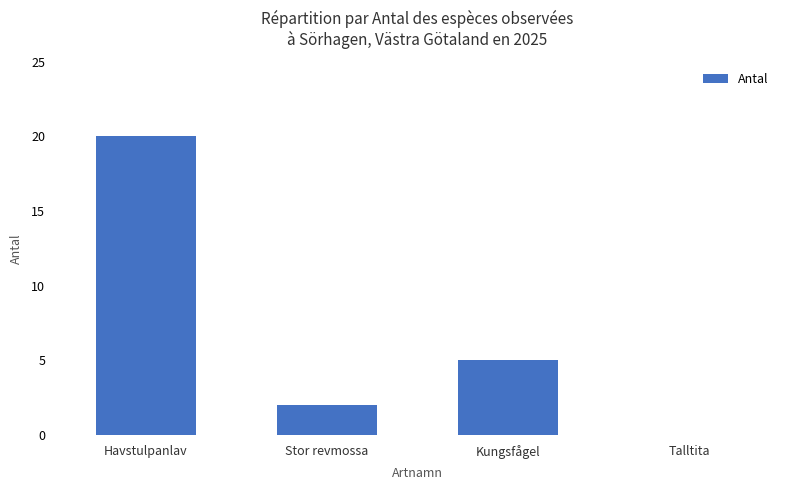

Approximately how many times larger is the value at Havstulpanlav compared to Kungsfågel?

4.0